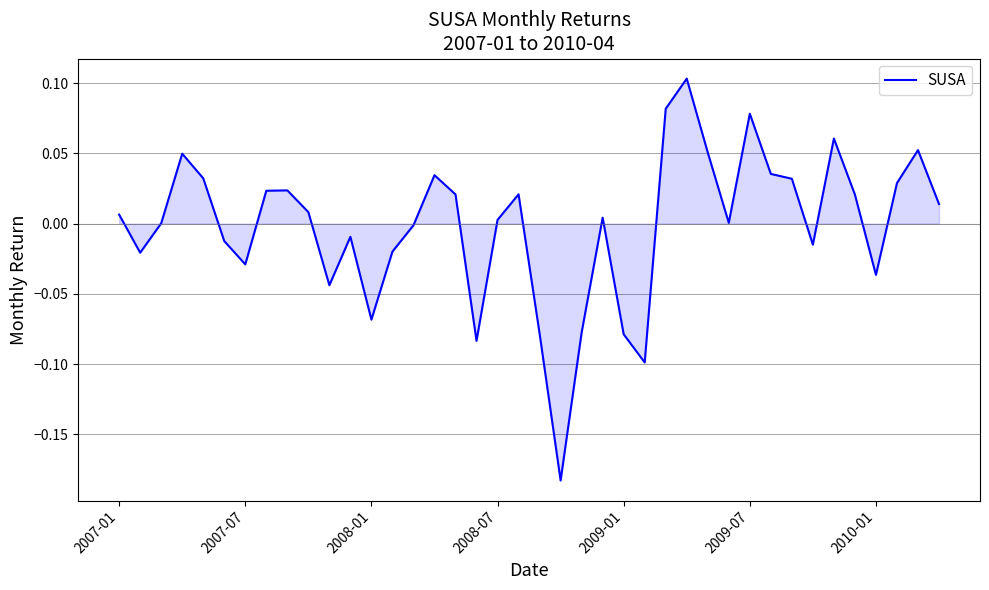

What is the difference between the maximum and minimum values?

0.3